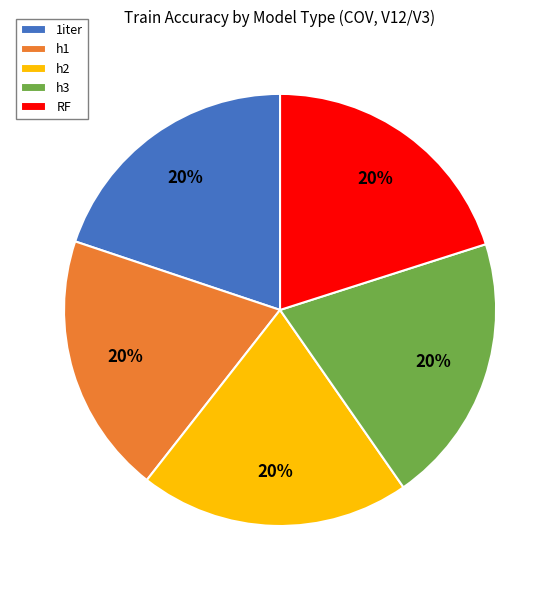

To the nearest percent, what is the average slice percentage?

20%